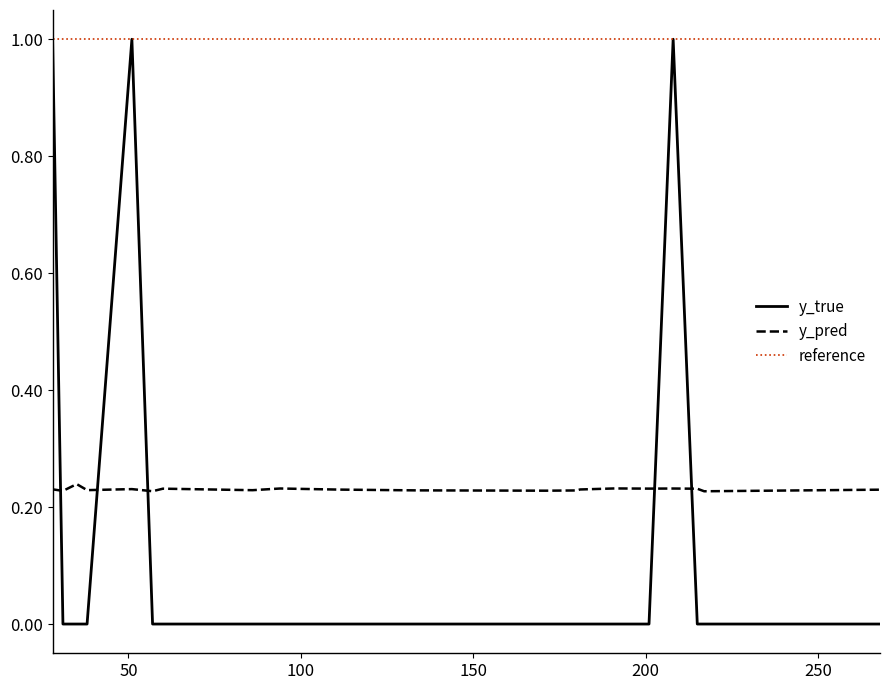

Which series has the largest range (max minus min)?

y_true